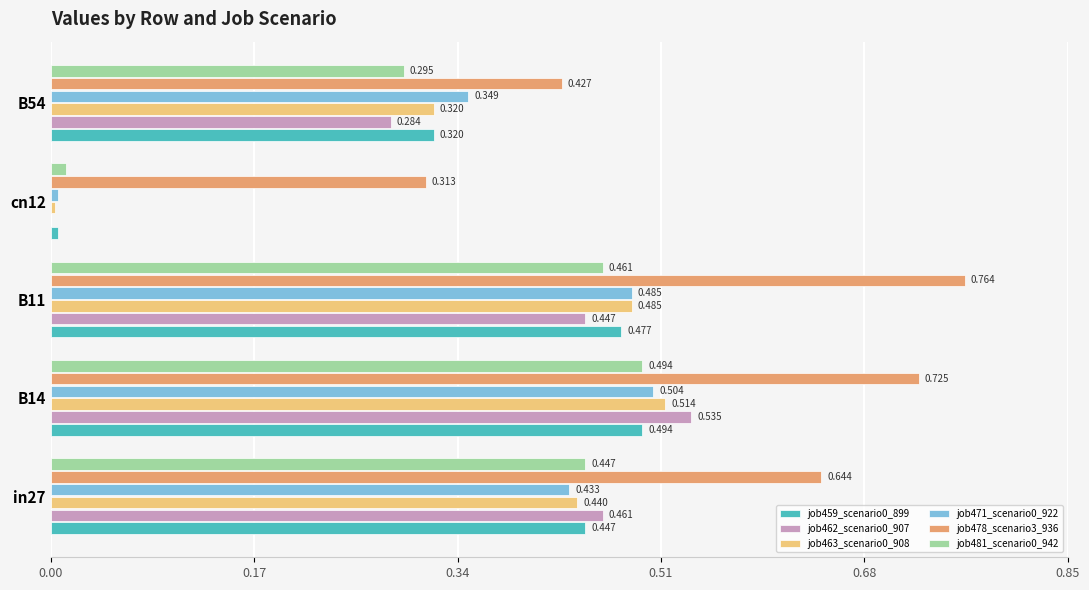

Is the value of job463_scenario0_908 at cn12 greater than the value of job462_scenario0_907 at in27?

No